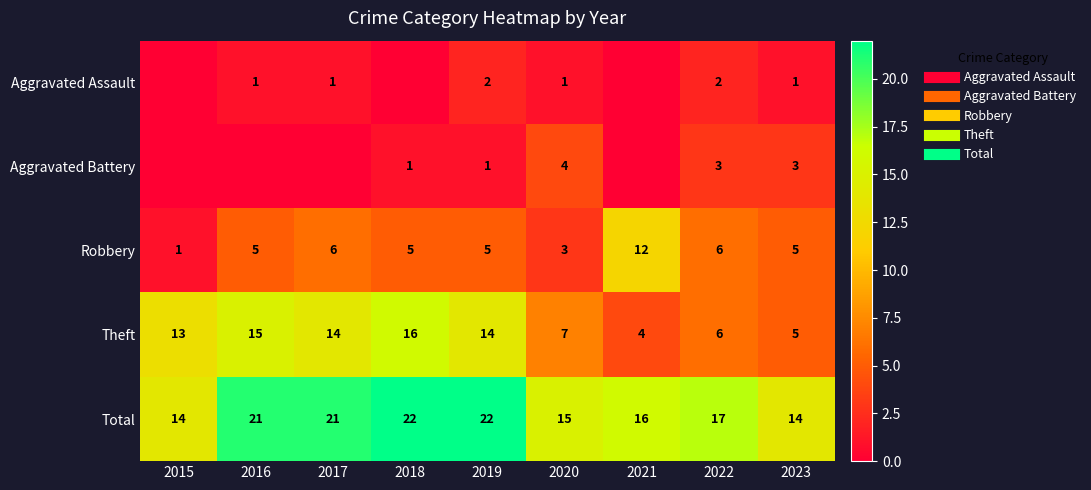

Which series has the largest total across all categories?

Total